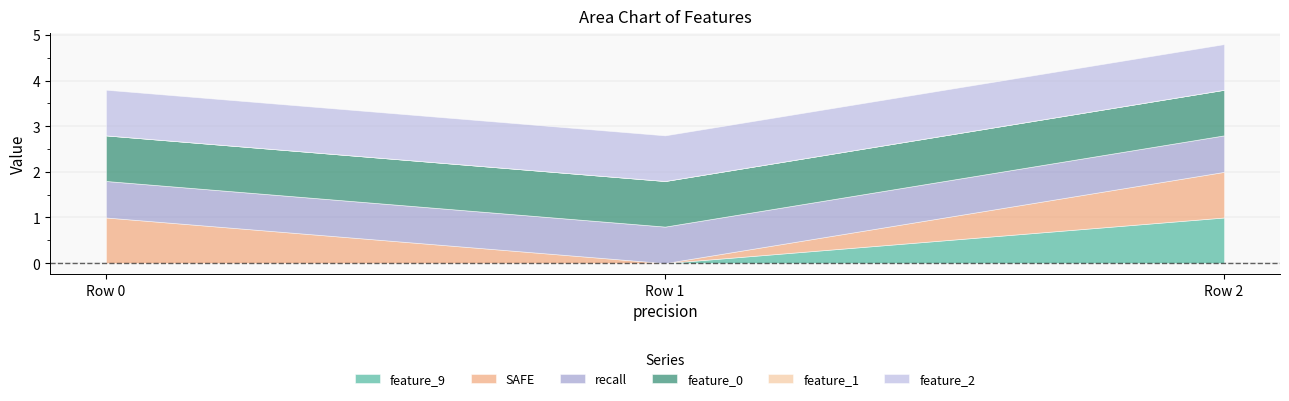

What is the value of the feature_0 point at the 2nd from the left?

1.0